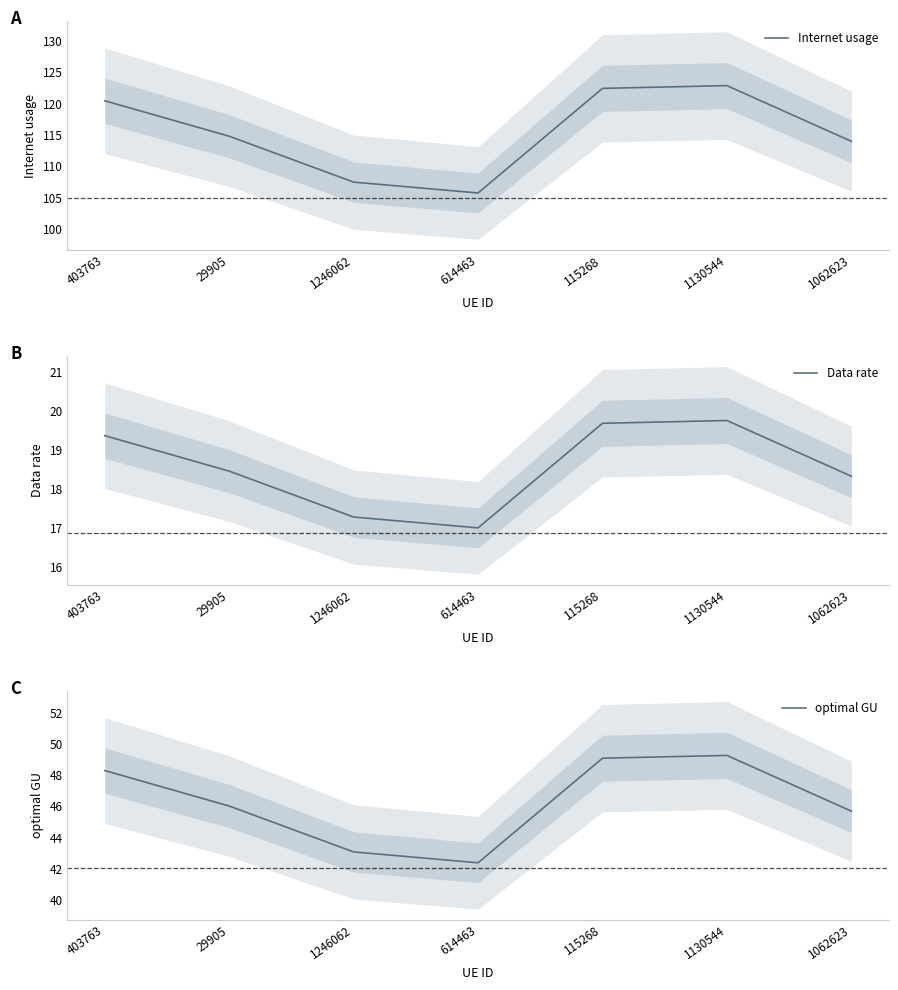

Between 29905 and 1130544, which is larger?

1130544